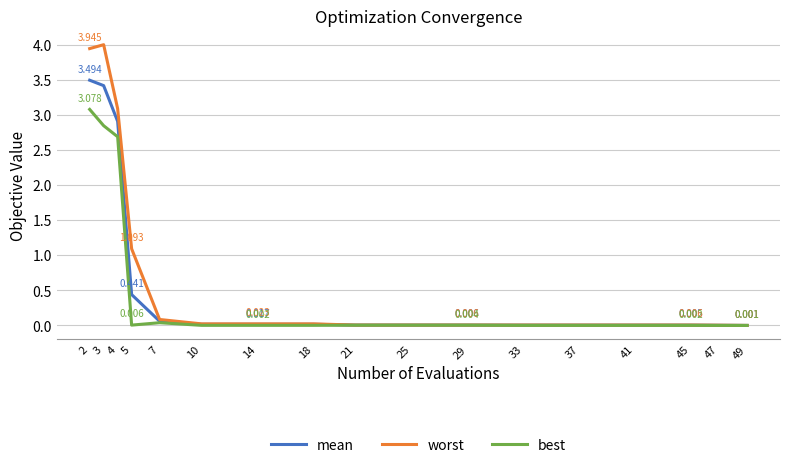

Rank the series by their maximum value, from lowest to highest.

best, mean, worst